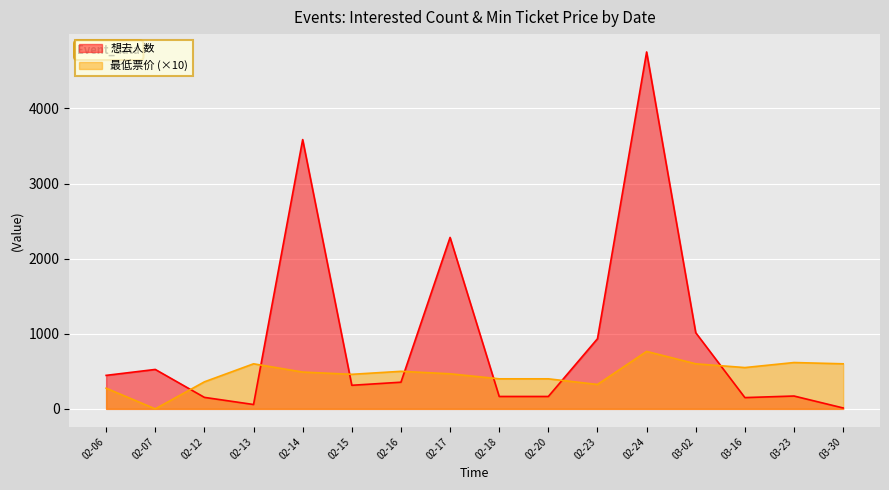

At which category is the sum across all series the highest?

02-24